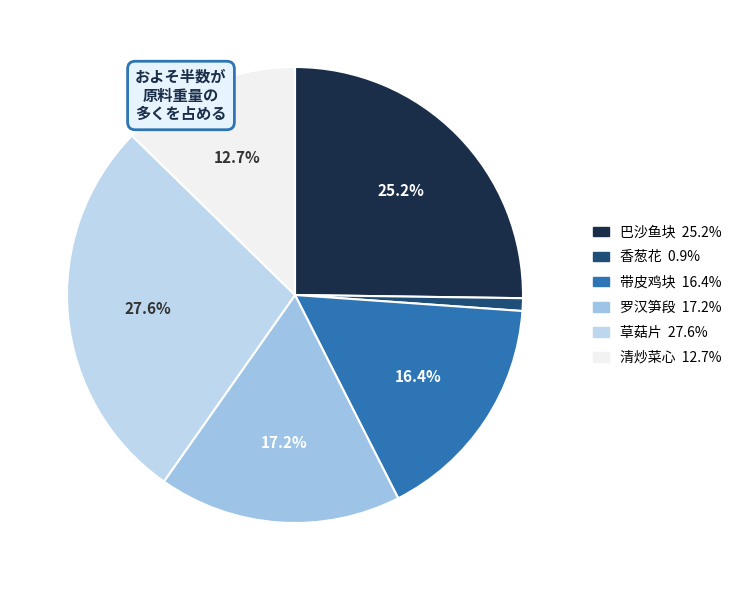

The 罗汉笋段 slice represents 17% of the pie. True or false?

True